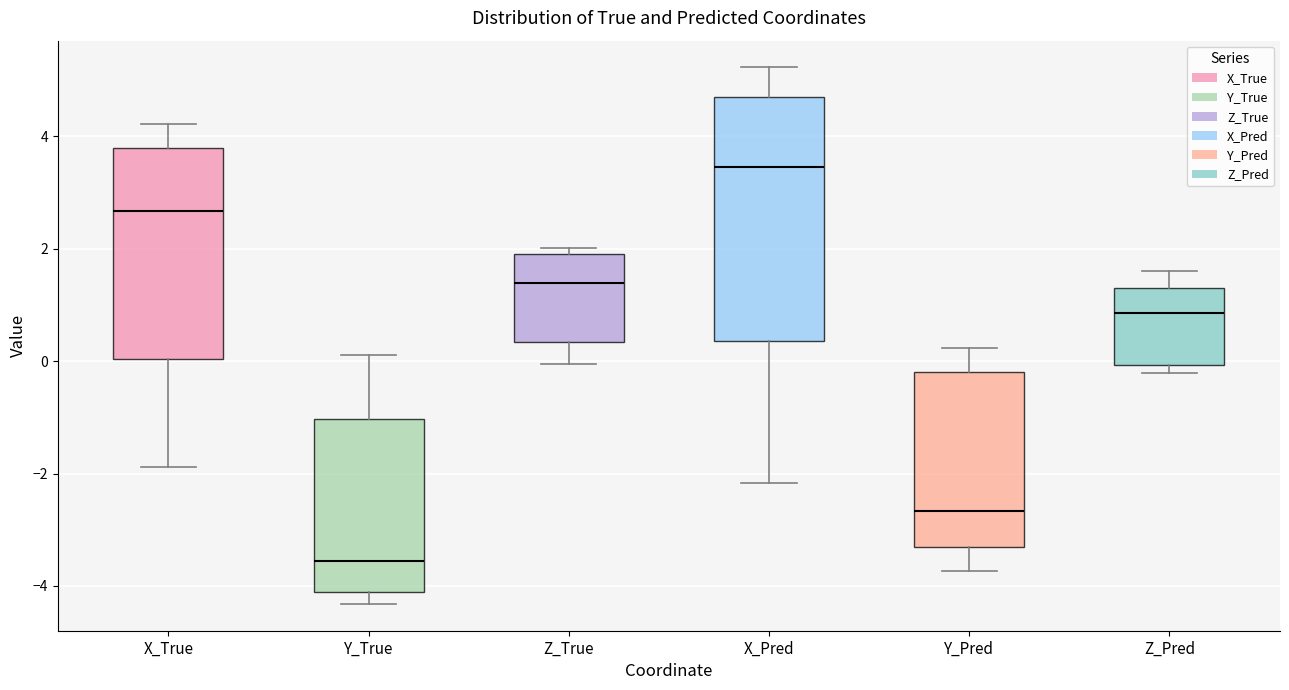

Reading left to right, read every box against the y-axis: the position of its median line, the range the box covers, and the ends of its whiskers. The values are not printed on the chart, so give them approximately, as read against the axis.

X_True: median 2.6, box 0.0 to 3.8, whiskers -1.8 to 4.2
Y_True: median -3.6, box -4.2 to -1.0, whiskers -4.4 to 0.2
Z_True: median 1.4, box 0.4 to 2.0, whiskers 0.0 to 2.0 (just above the box's upper edge)
X_Pred: median 3.4, box 0.4 to 4.6, whiskers -2.2 to 5.2
Y_Pred: median -2.6, box -3.4 to -0.2, whiskers -3.8 to 0.2
Z_Pred: median 0.8, box 0.0 to 1.4, whiskers -0.2 to 1.6